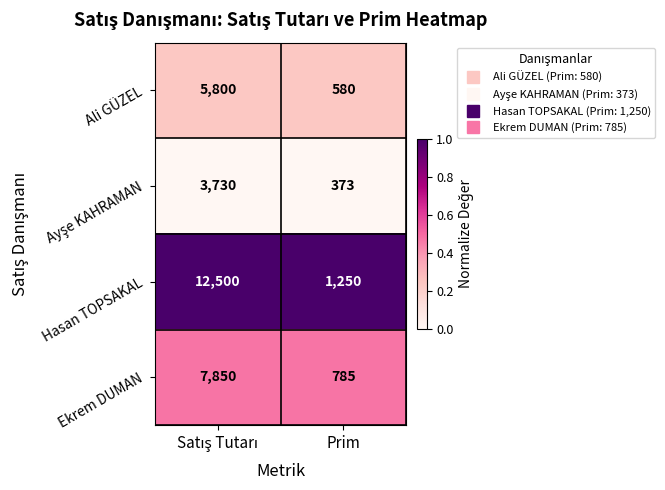

Is it true that Ali GÜZEL equals 580 at Prim?

True